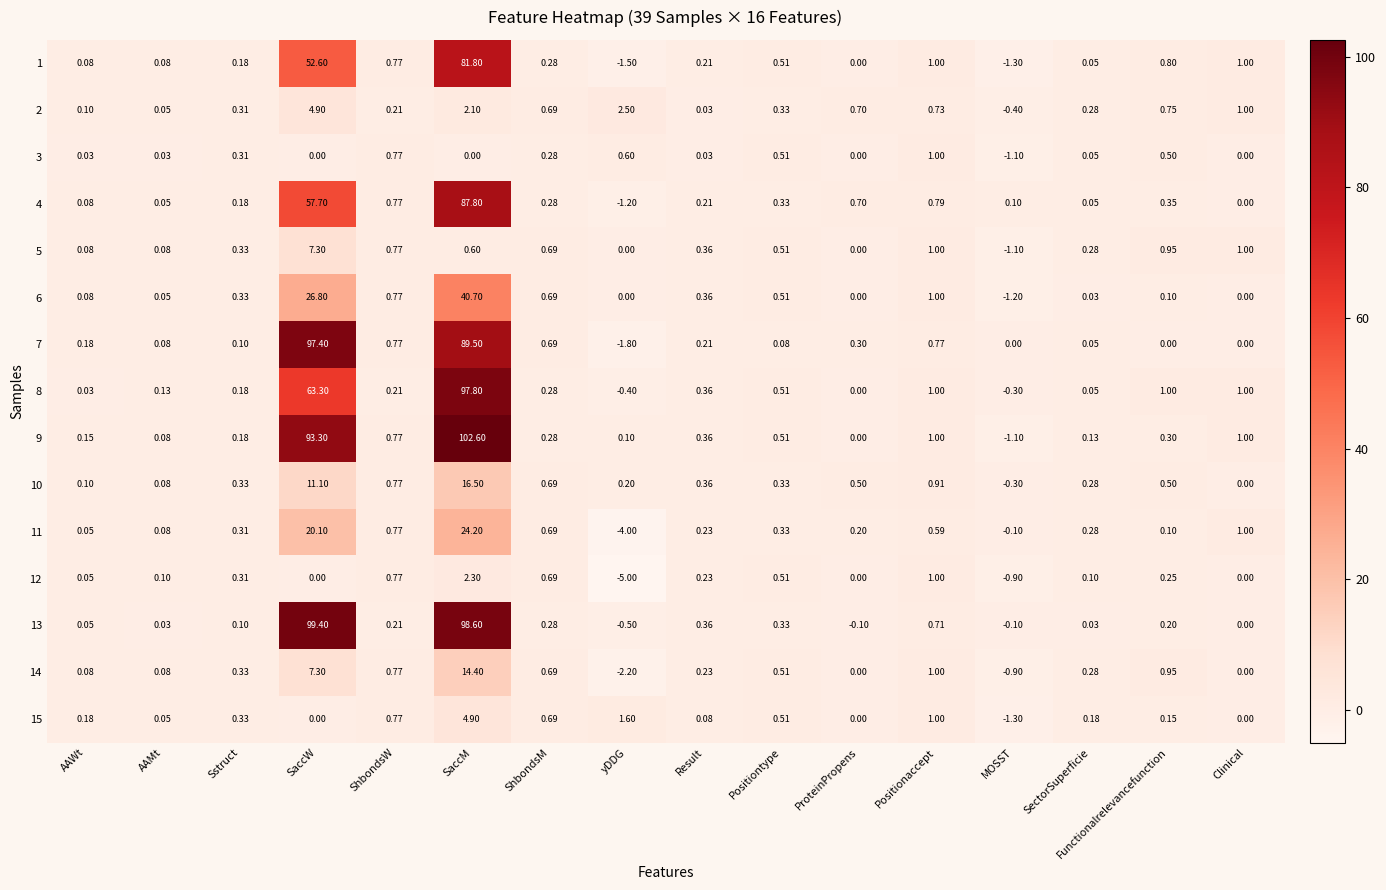

At which label does 9 first exceed 0?

AAWt